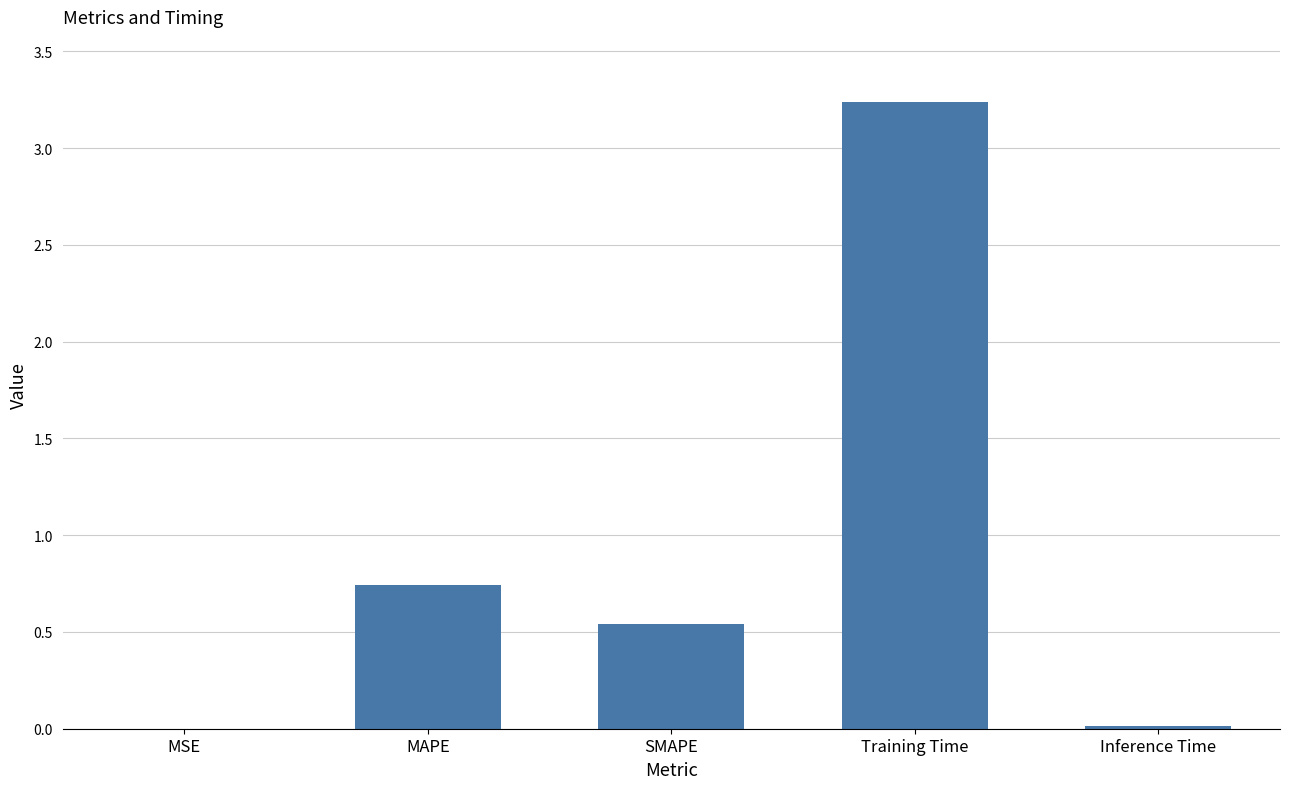

How many series are shown in this chart?

1